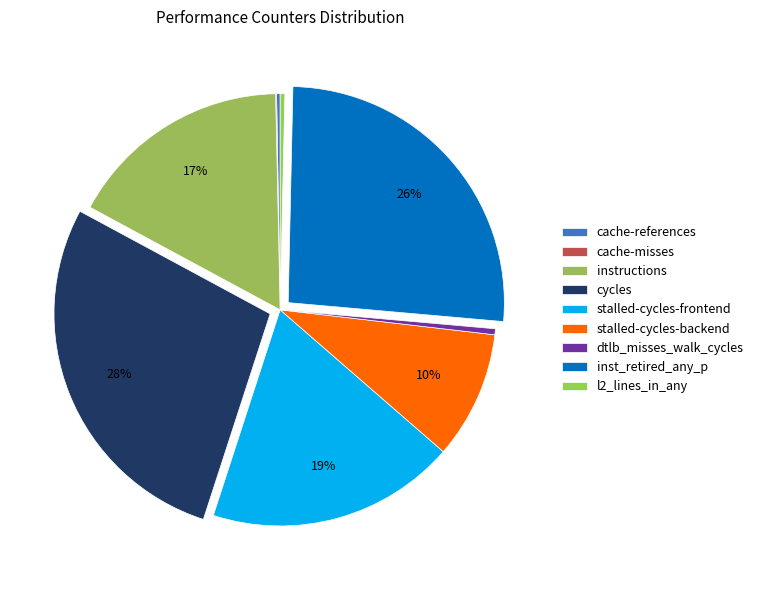

What is the smallest slice in the pie chart?

cache-misses